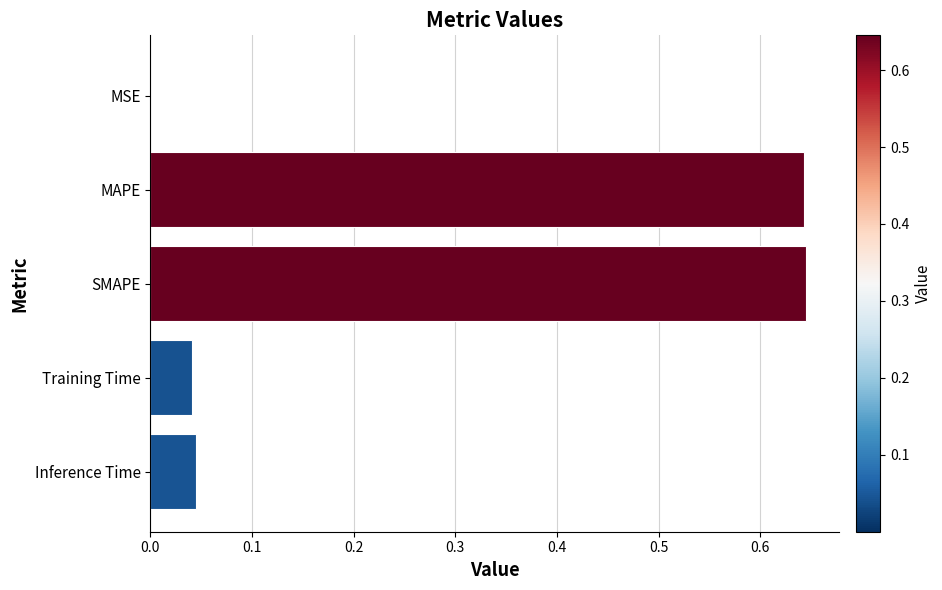

Which has a higher value, Inference Time or MSE?

Inference Time